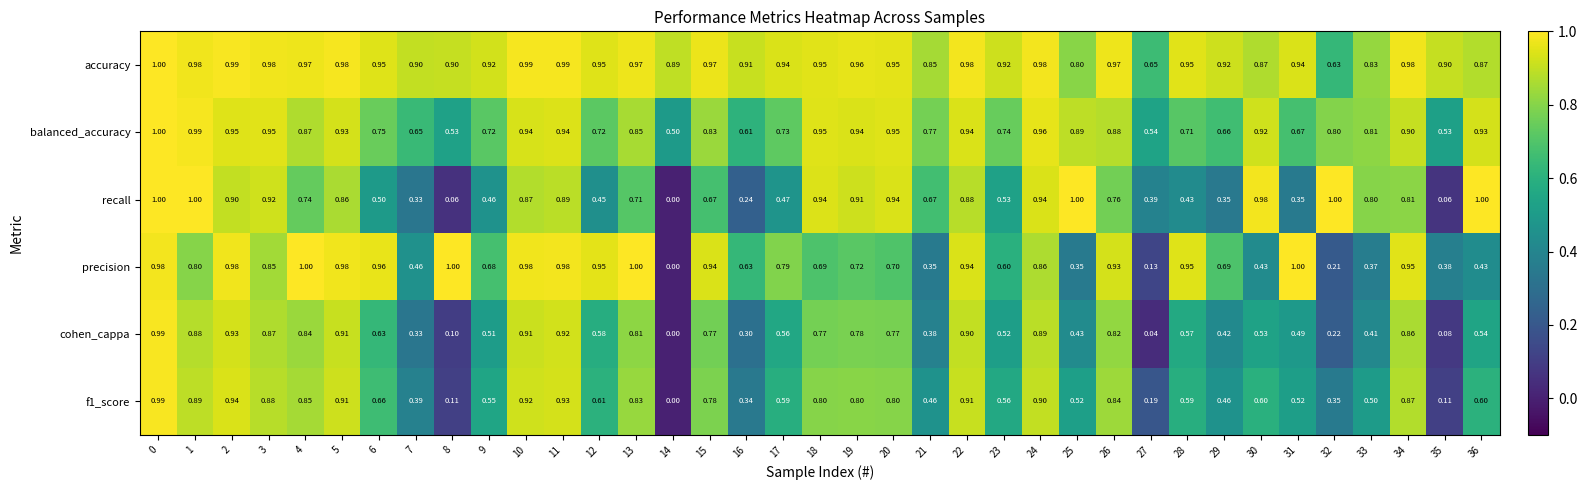

Which series changed the most between 3 and 27?

cohen_cappa